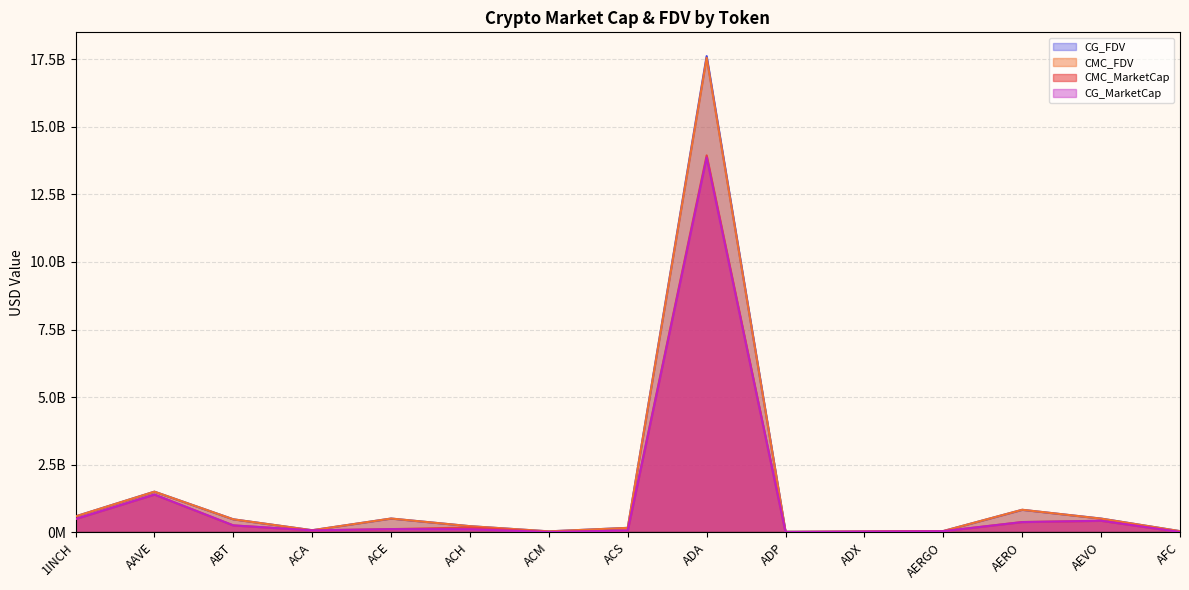

Does the chart have visible grid lines?

Yes